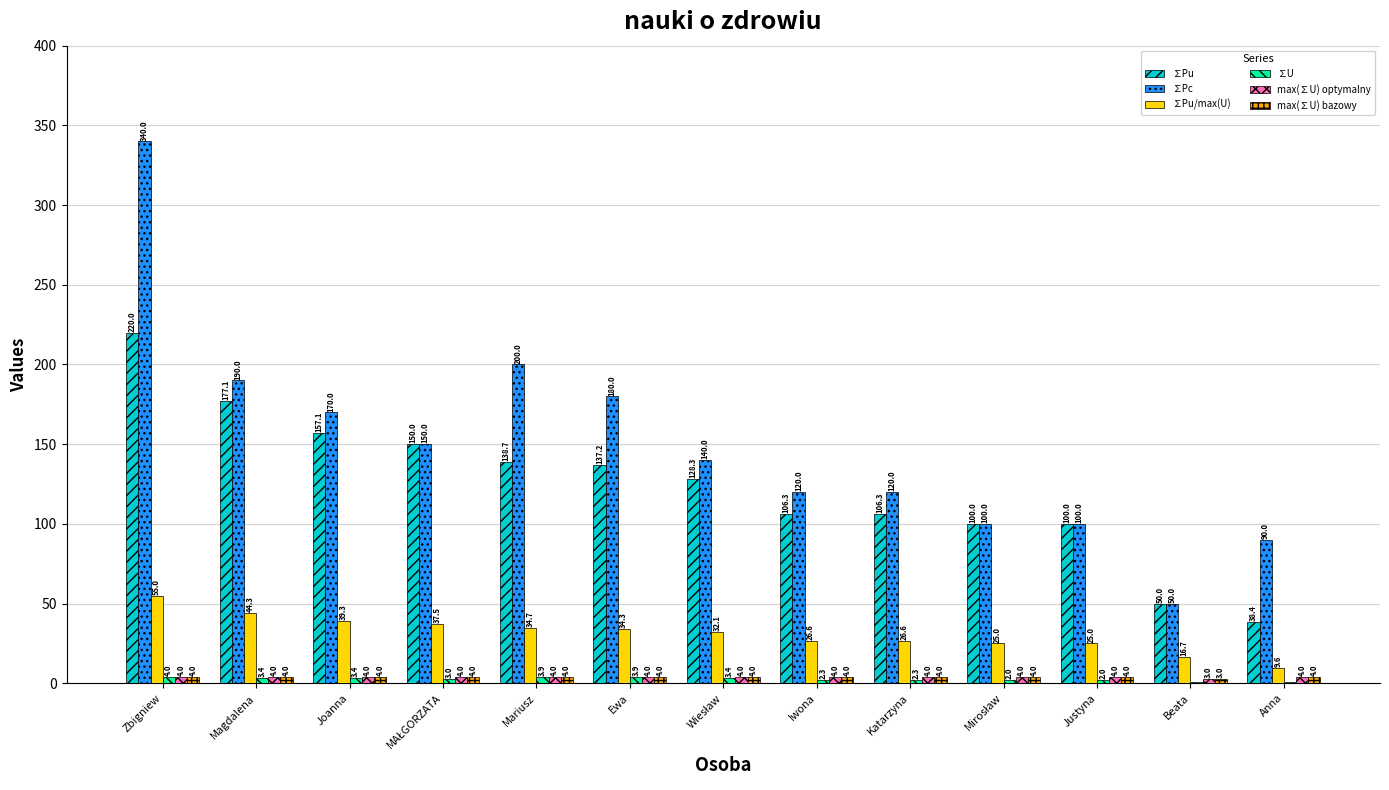

Is it true that max(∑U) bazowy equals 4.0 at Magdalena?

True